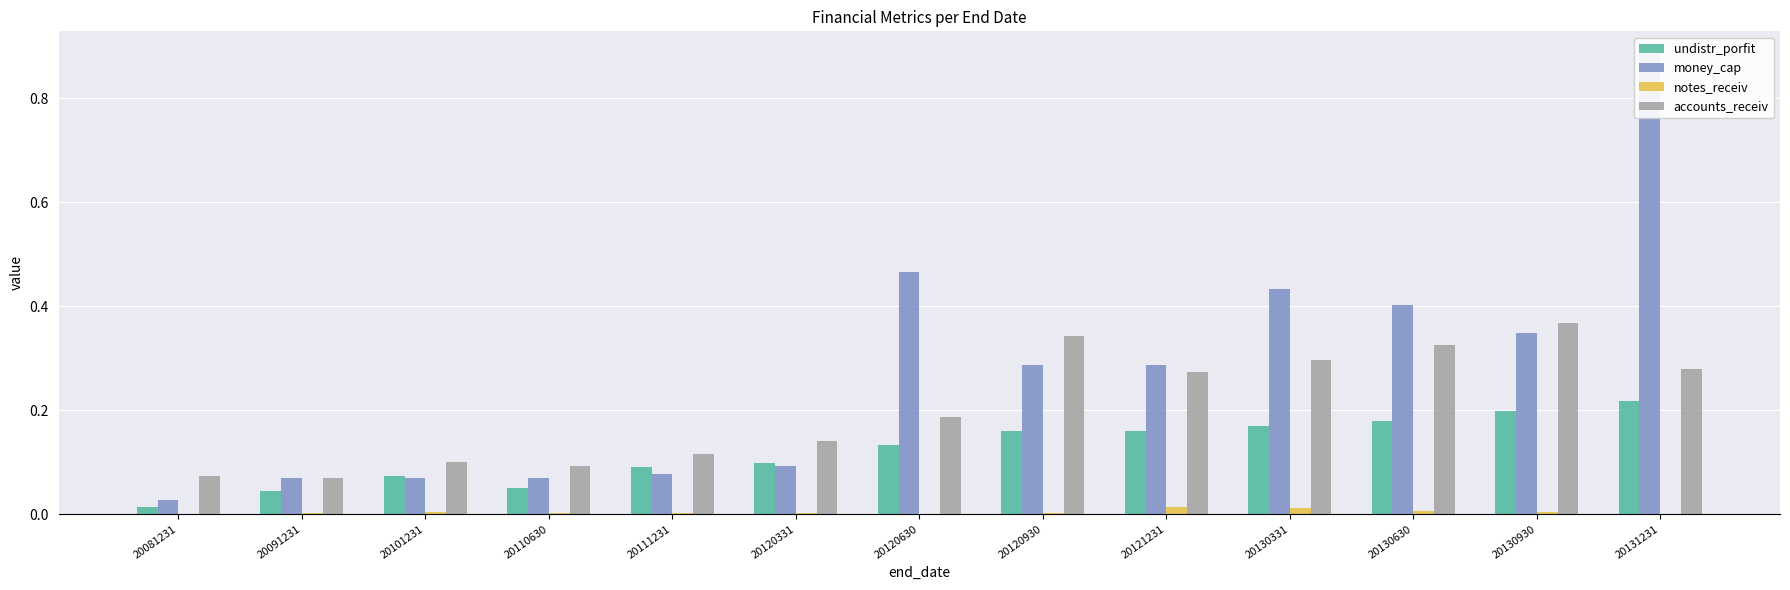

At 20101231, list the series in order from largest to smallest.

accounts_receiv, undistr_porfit, money_cap, notes_receiv